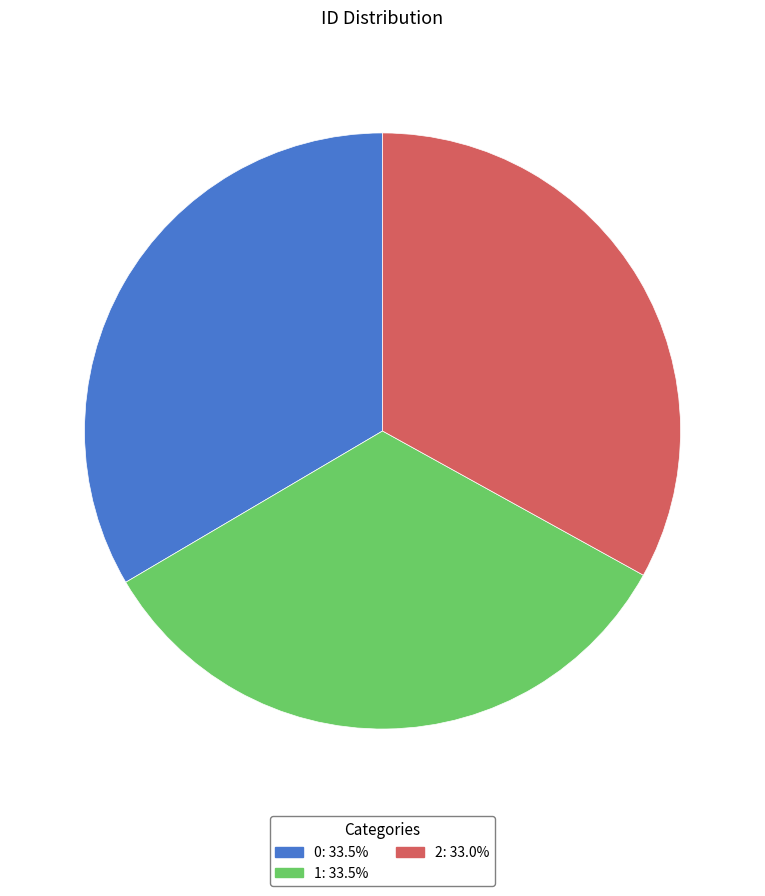

Is 1: 33.5% the majority of the pie?

No